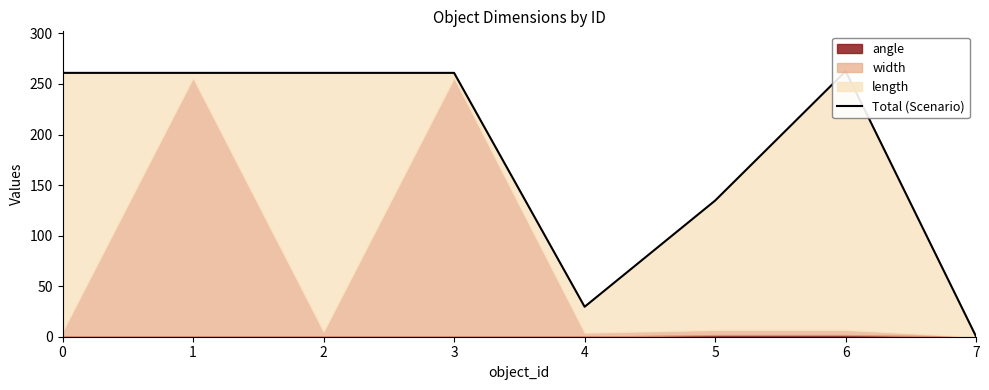

Reading left to right, extract all data points from this chart.

0=261.0	1=261.0	2=261.0	3=261.0	4=29.6	5=134.7	6=262.7	7=0.0